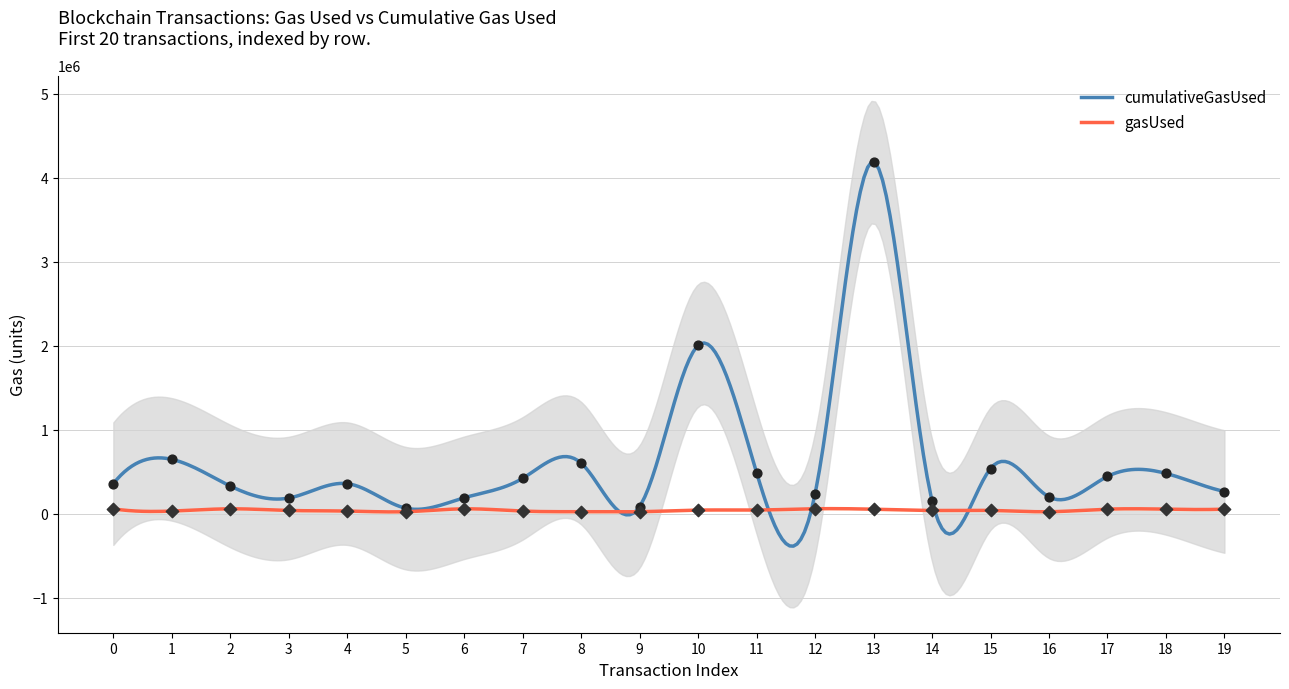

Which series has the largest total across all categories?

cumulativeGasUsed